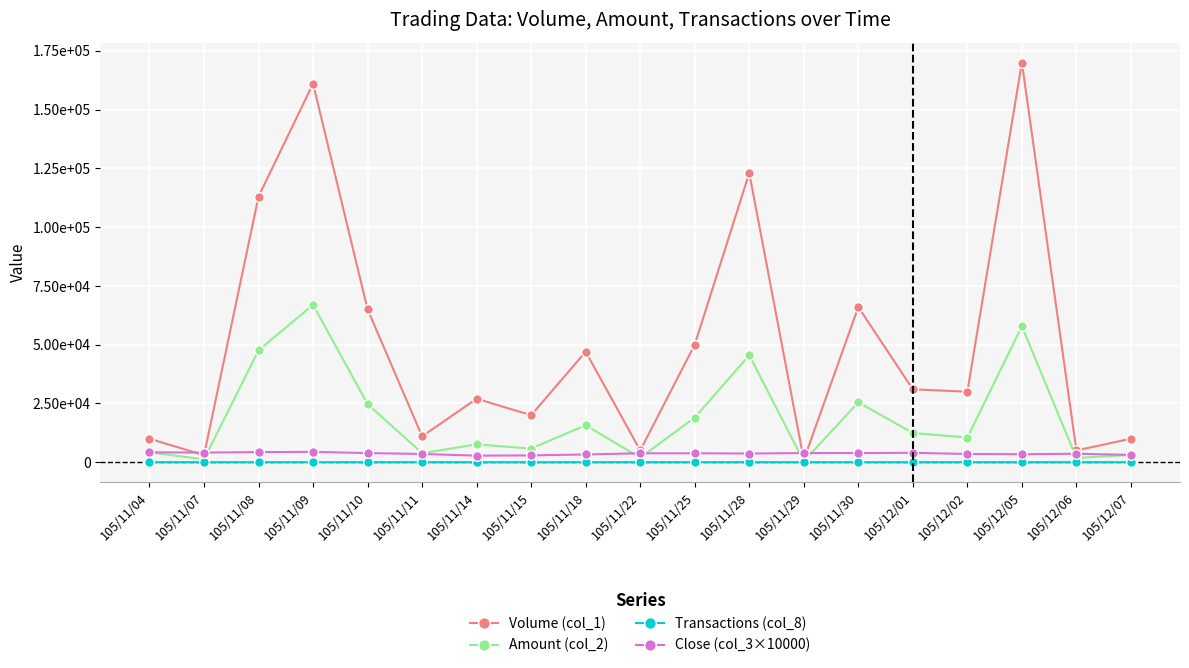

What is the minimum value shown in the chart?

1